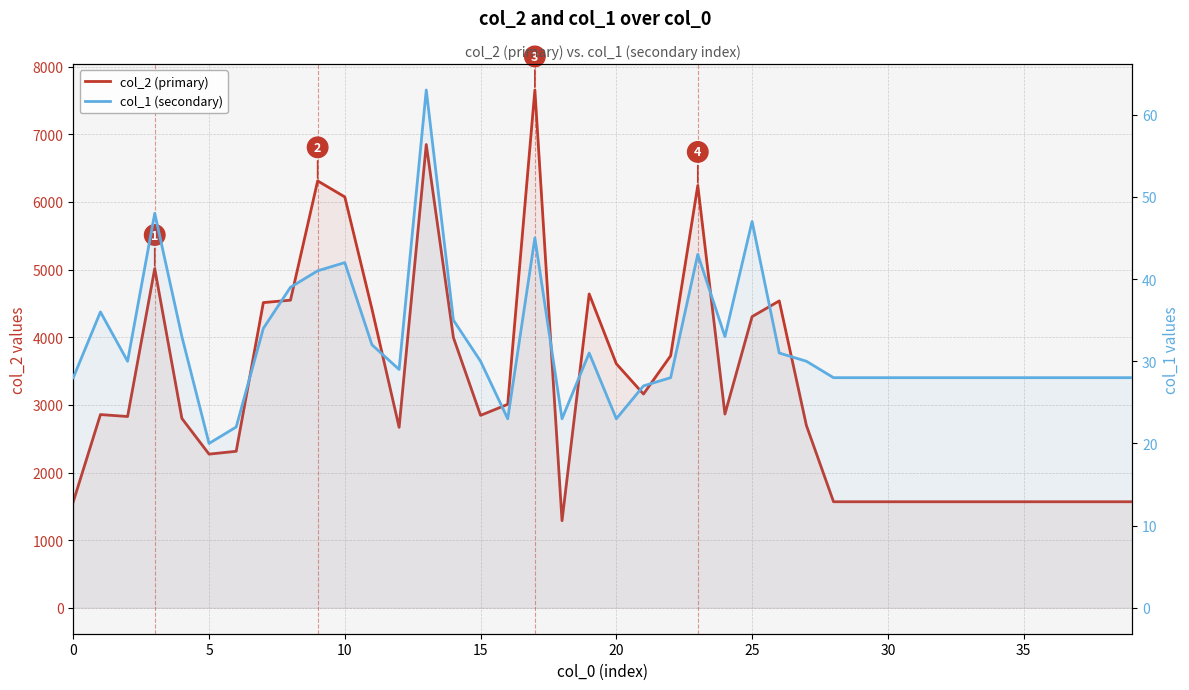

At which label is col_1 (secondary) closest to 41?

9